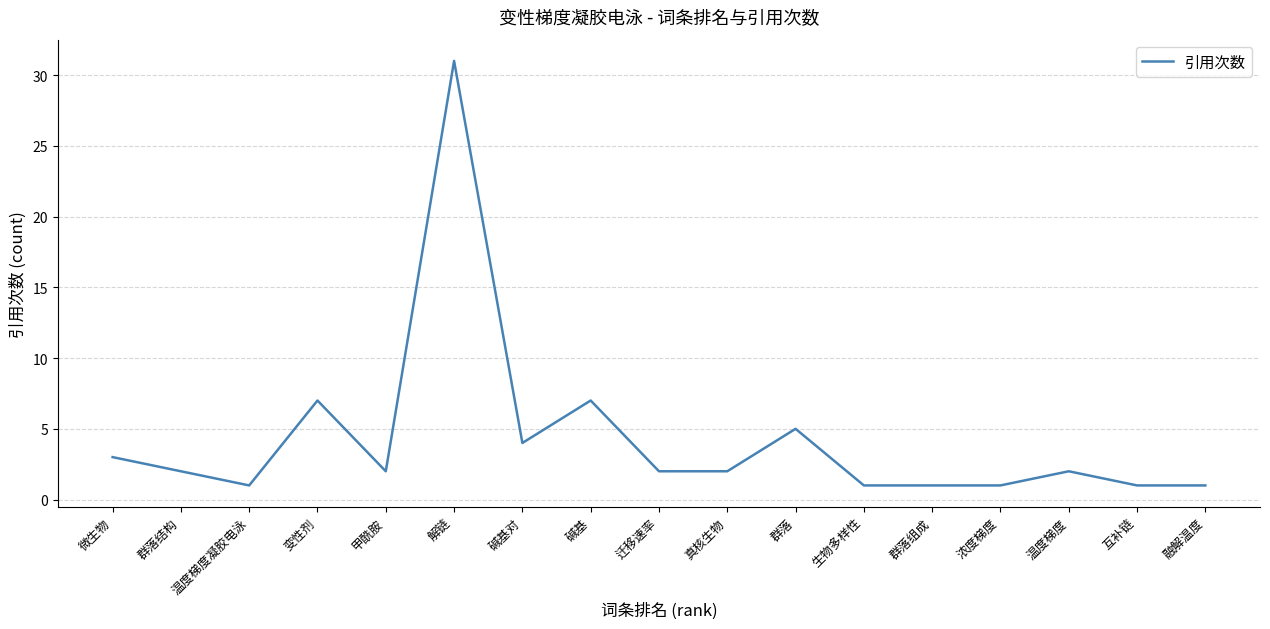

What position from the left is 碱基?

8